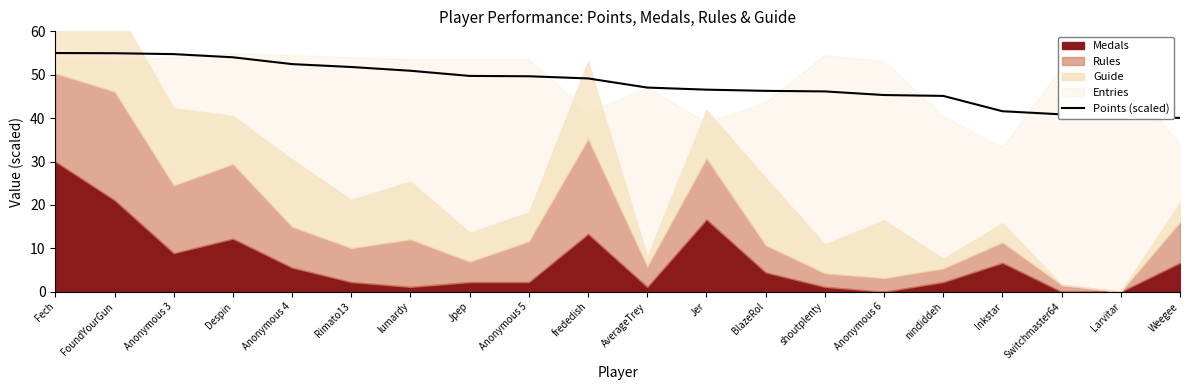

Is it true that the value at Anonymous 4 is 52.4?

True